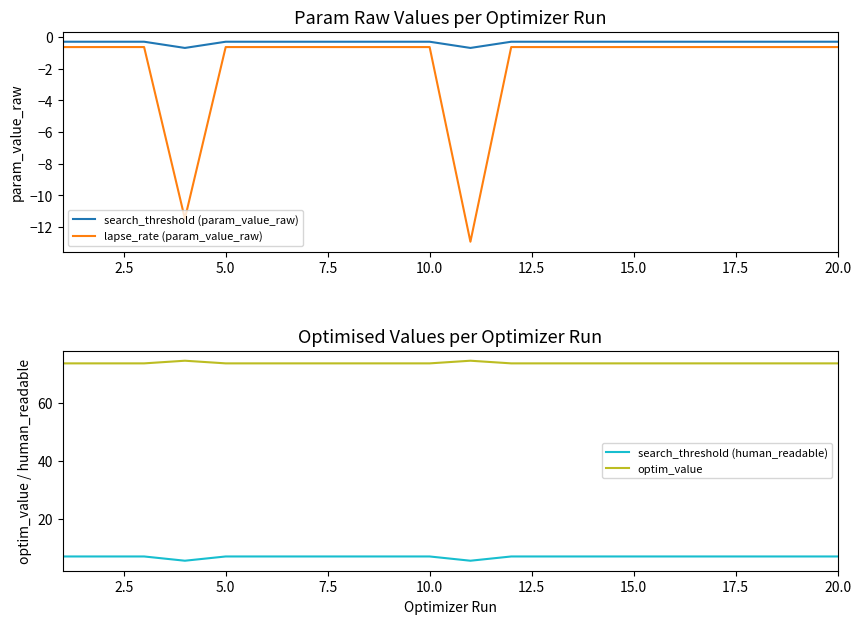

What is the value of the search_threshold (param_value_raw) point at the 6th from the left?

-0.3